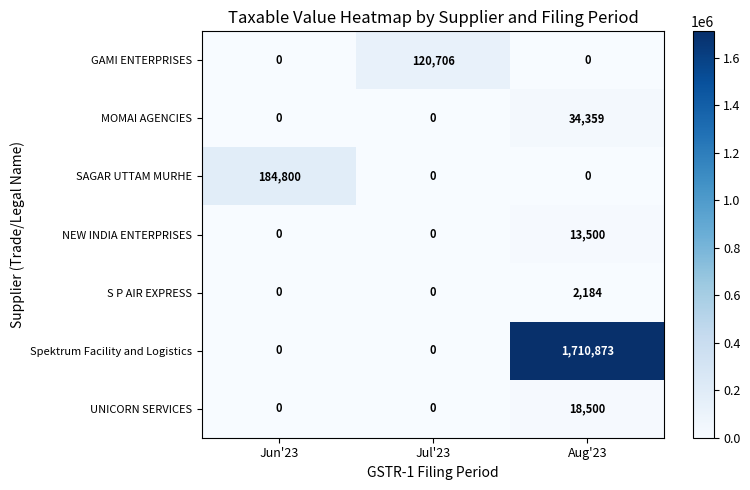

Which category has the highest value across all series?

Aug'23